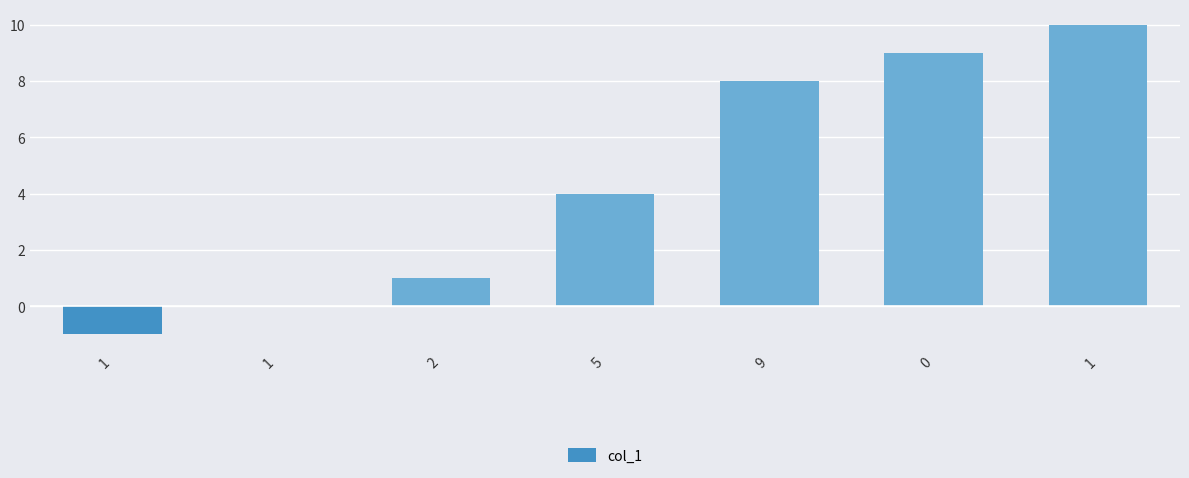

True or false: the data shows -1 at 1.

False